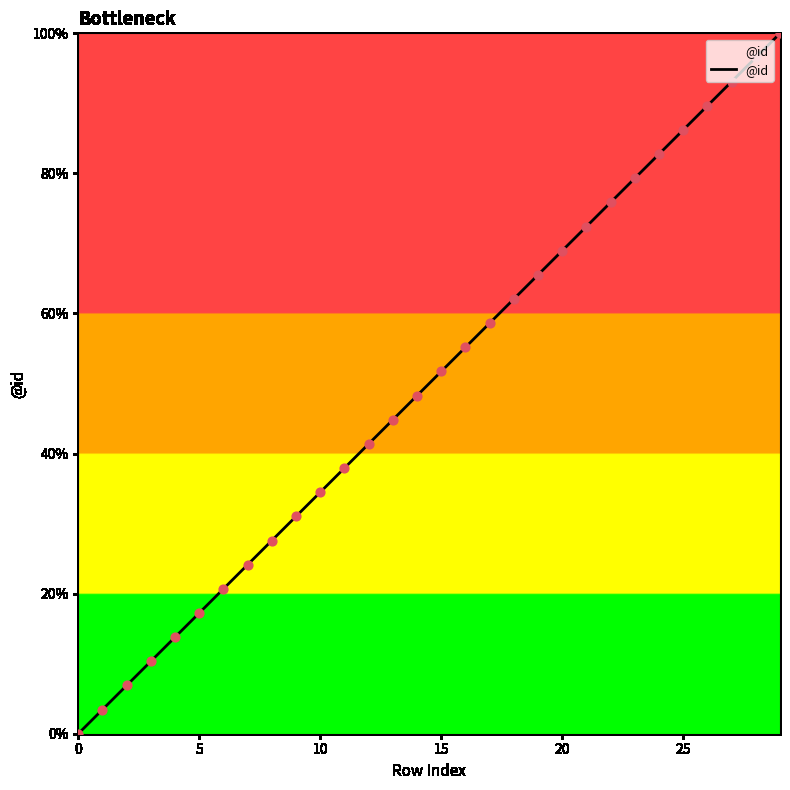

What is the difference between the maximum and minimum values?

100.0